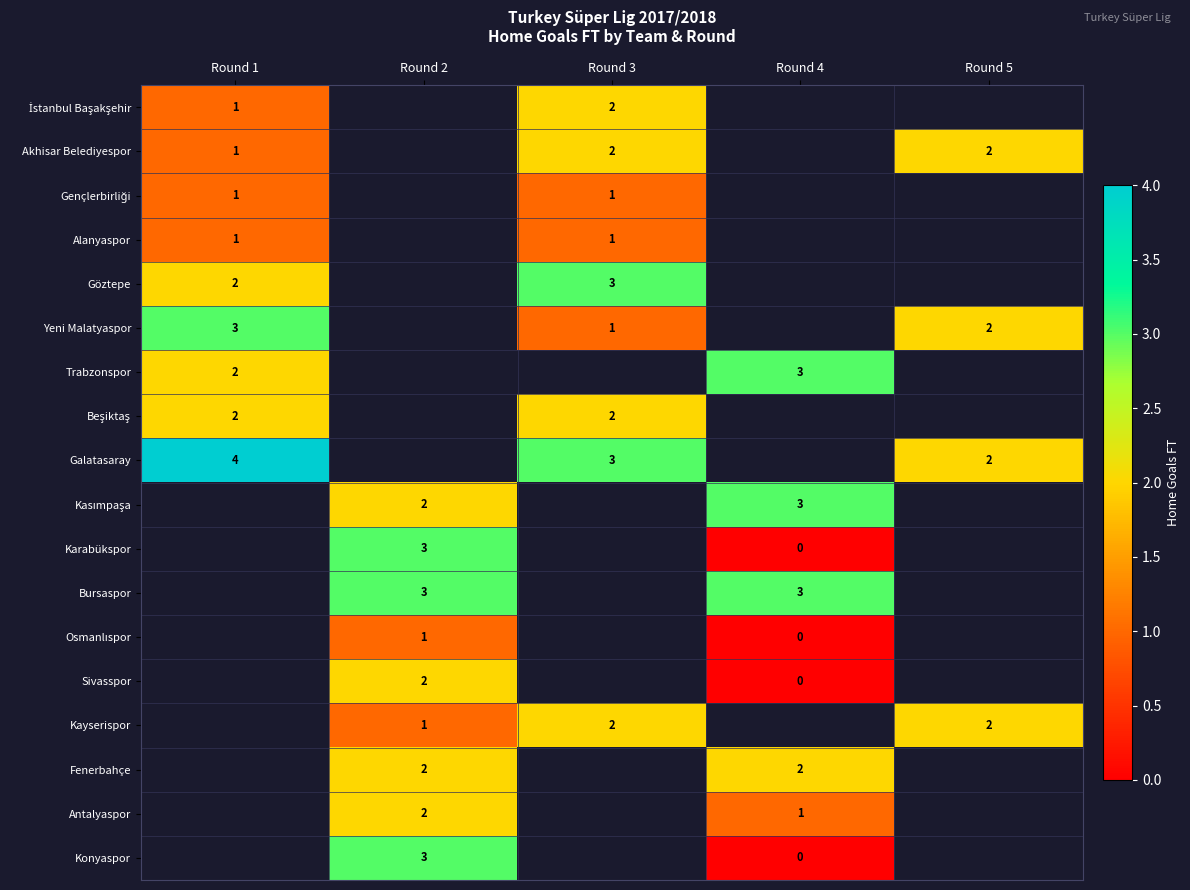

True or false: Antalyaspor has a value of 1 at Round 4.

True